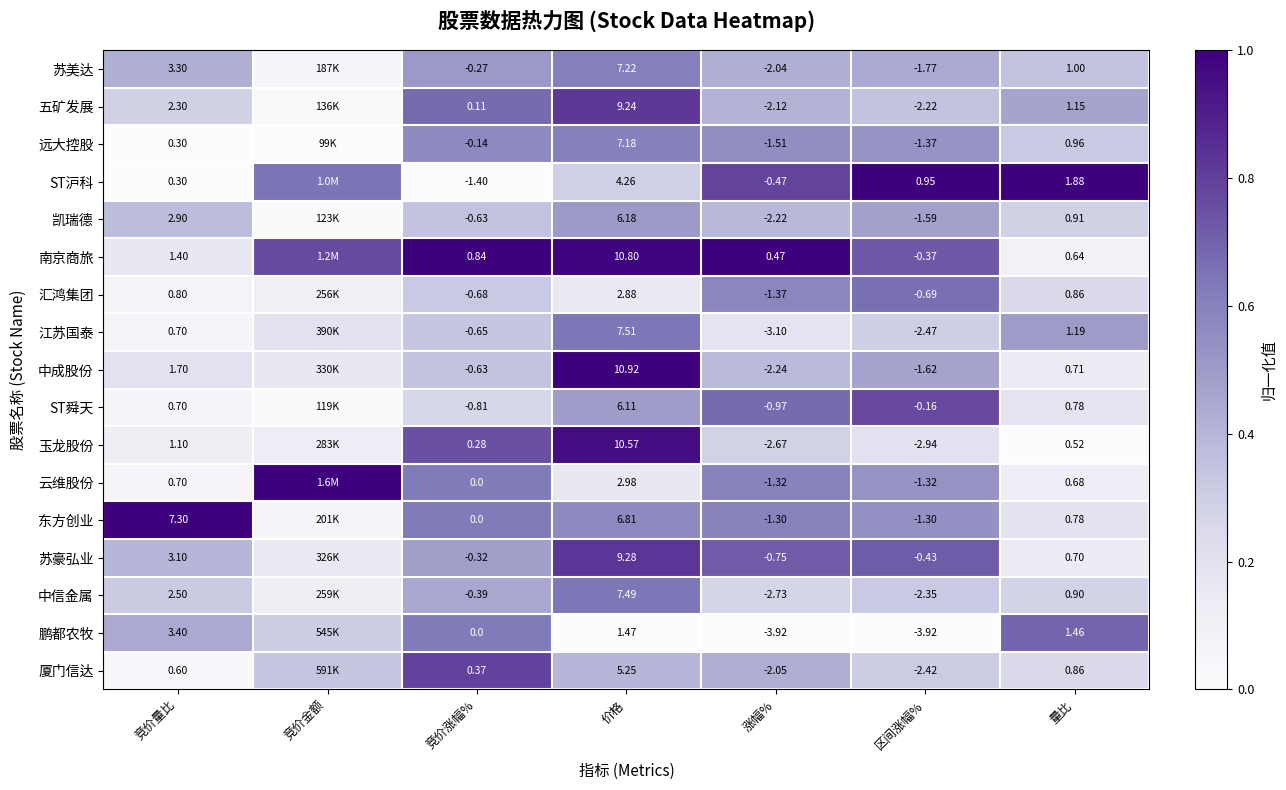

Which series changed the most between 区间涨幅% and 量比?

鹏都农牧